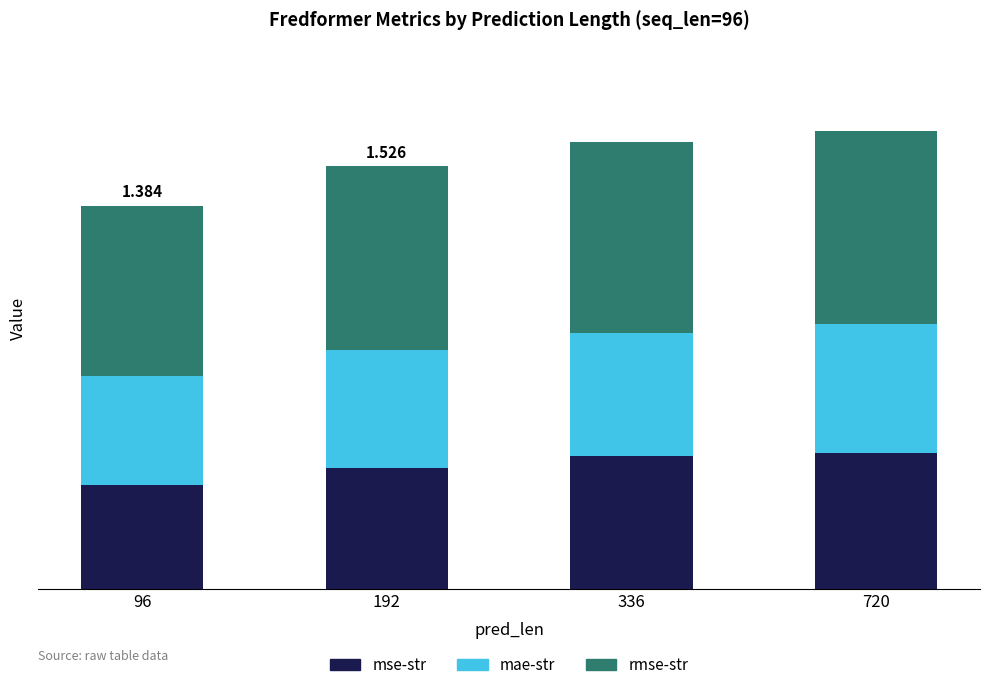

Is it true that rmse-str equals 0.9 at 96?

False